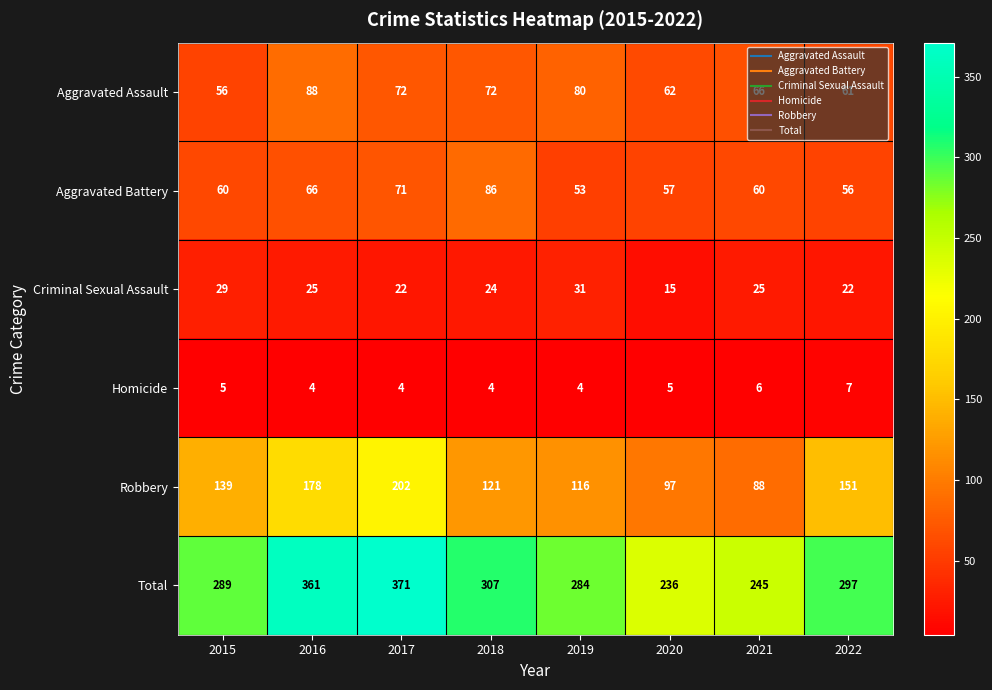

At which category does the chart reach its peak across all series?

2017